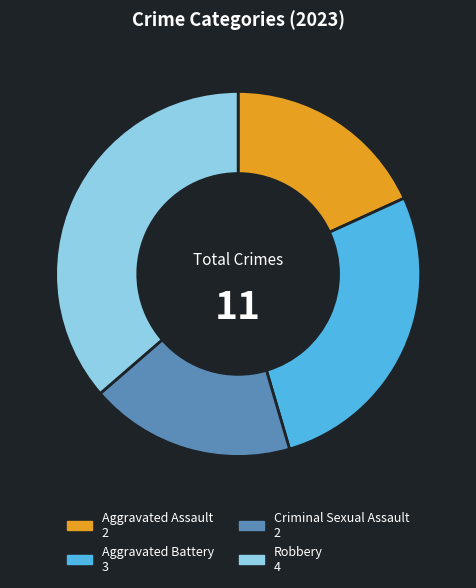

Is there any slice that represents more than half of the pie?

No